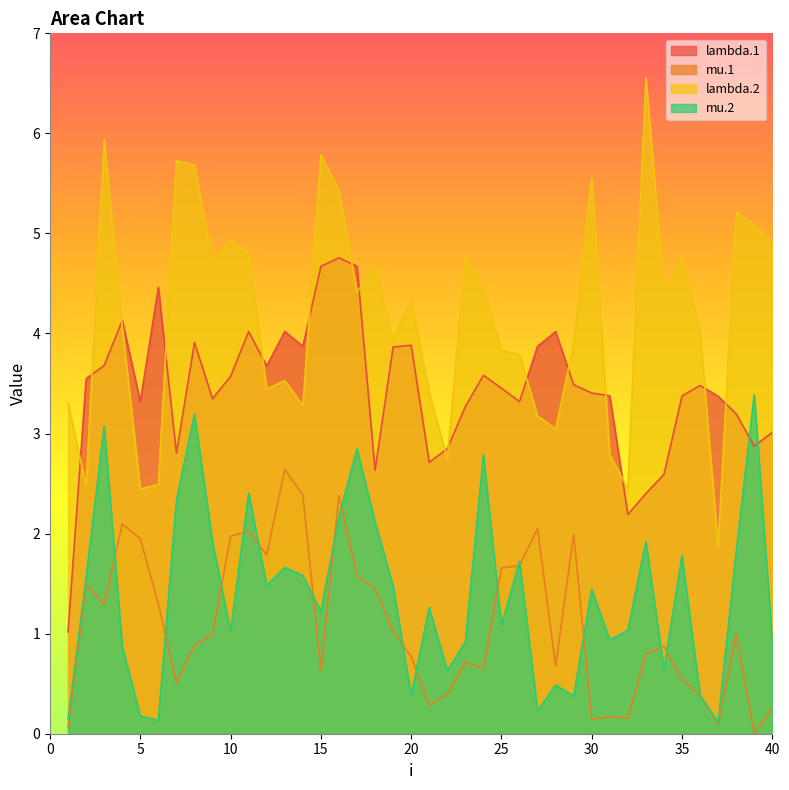

Reading right to left, what are all the values shown in this chart?

lambda.1: 3.0	2.9	3.2	3.4	3.5	3.4	2.6	2.4	2.2	3.4	3.4	3.5	4.0	3.9	3.3	3.5	3.6	3.3	2.9	2.7	3.9	3.9	2.6	4.7	4.8	4.7	3.9	4.0	3.7	4.0	3.6	3.3	3.9	2.8	4.5	3.3	4.1	3.7	3.5	1.0
mu.1: 0.3	0.0	1.0	0.1	0.4	0.5	0.9	0.8	0.2	0.2	0.1	2.0	0.7	2.1	1.7	1.7	0.7	0.7	0.4	0.3	0.8	1.0	1.4	1.6	2.4	0.6	2.4	2.6	1.8	2.0	2.0	1.0	0.9	0.5	1.3	1.9	2.1	1.3	1.5	0.1
lambda.2: 4.9	5.1	5.2	1.9	4.0	4.7	4.4	6.6	2.4	2.8	5.6	3.9	3.0	3.2	3.8	3.8	4.5	4.8	2.8	3.4	4.3	3.9	4.7	4.4	5.4	5.8	3.3	3.5	3.4	4.8	4.9	4.7	5.7	5.7	2.5	2.4	4.1	5.9	2.5	3.3
mu.2: 0.9	3.4	1.8	0.1	0.4	1.8	0.6	1.9	1.0	0.9	1.4	0.4	0.5	0.2	1.7	1.1	2.8	0.9	0.6	1.3	0.4	1.5	2.1	2.8	2.2	1.2	1.6	1.7	1.5	2.4	1.0	1.9	3.2	2.3	0.1	0.2	0.9	3.1	1.6	0.1